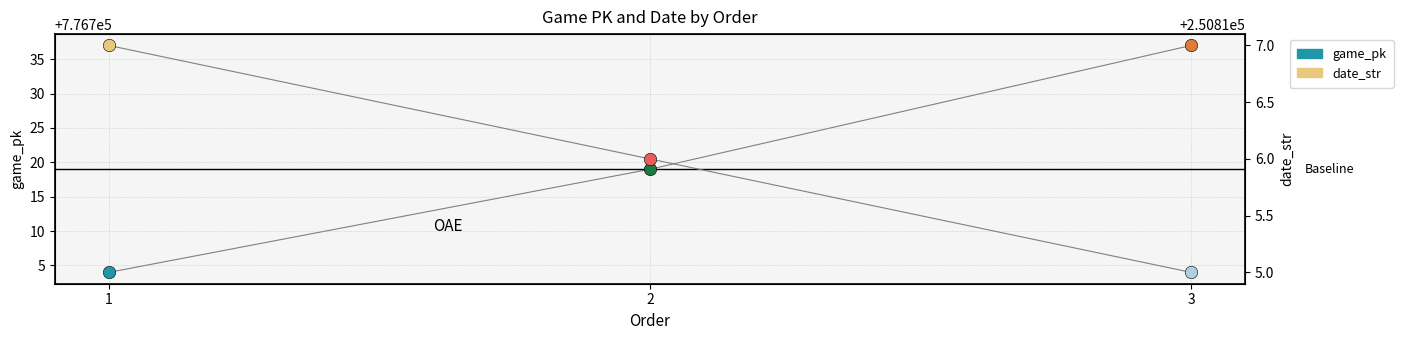

Which series has the widest spread of Y values?

game_pk